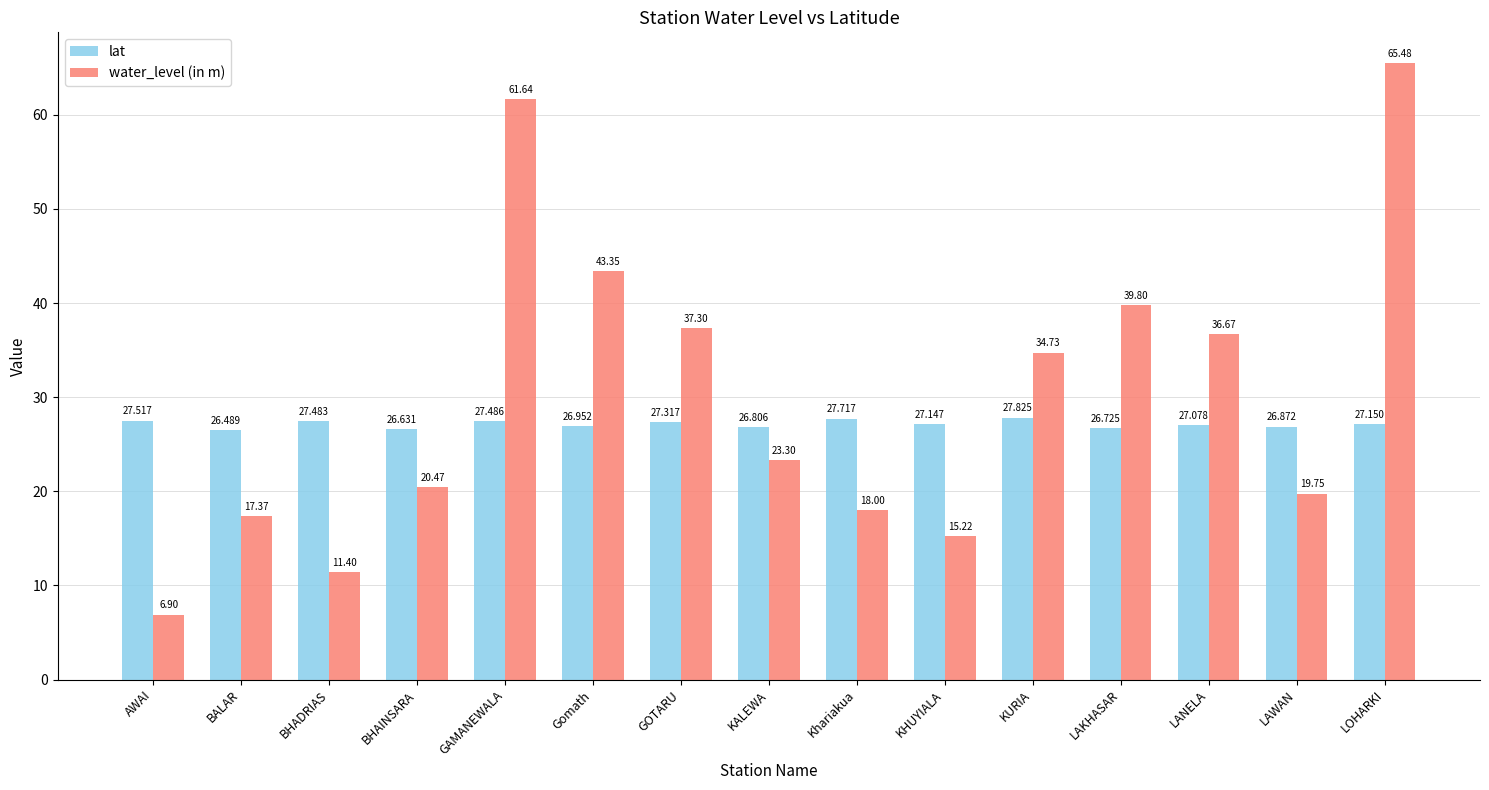

Does the chart contain stacked bars?

No